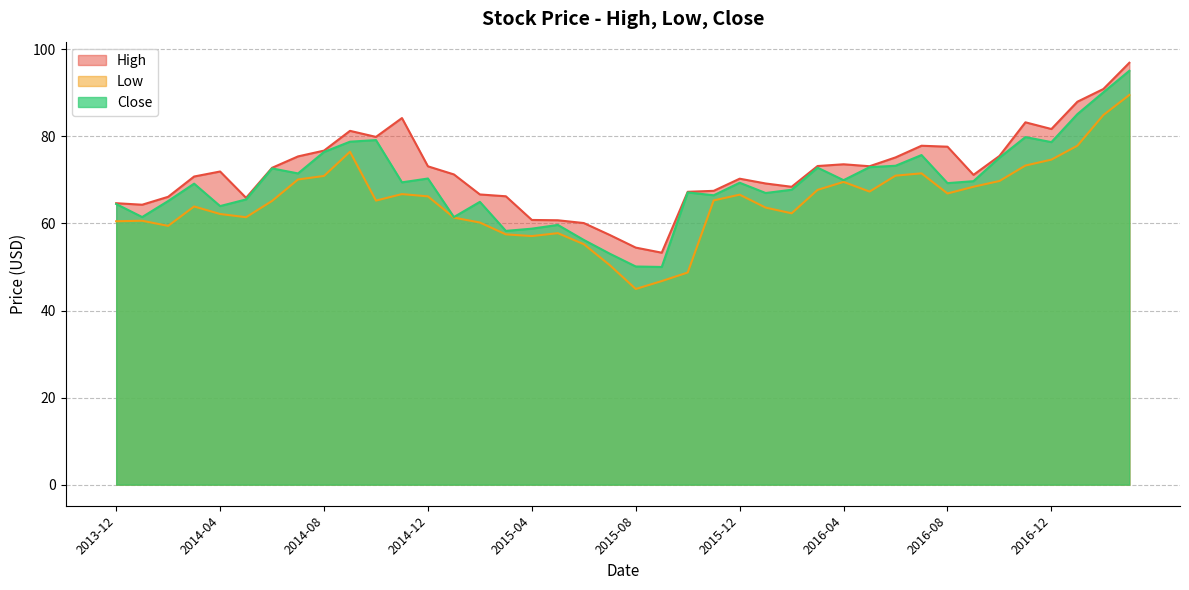

Reading left to right, extract all data points from this chart.

High: 64.7	64.3	66.1	70.8	71.9	65.9	72.8	75.4	76.7	81.3	79.9	84.2	73.1	71.3	66.7	66.2	60.8	60.7	60.1	57.3	54.5	53.3	67.3	67.5	70.3	69.2	68.4	73.2	73.6	73.1	75.2	77.8	77.6	71.2	75.5	83.2	81.7	88.0	90.9	96.9
Low: 60.5	60.6	59.4	63.9	62.2	61.4	65.2	70.1	70.9	76.5	65.2	66.7	66.2	61.3	60.2	57.5	57.1	57.8	55.2	50.4	45.0	46.8	48.7	65.3	66.6	63.6	62.3	67.7	69.5	67.3	71.0	71.5	66.9	68.4	69.8	73.3	74.7	77.9	84.9	89.5
Close: 64.5	61.5	65.2	69.1	64.0	65.5	72.6	71.5	76.4	78.8	79.2	69.4	70.3	61.5	65.0	58.3	58.8	59.7	56.2	53.0	50.1	50.0	67.1	66.5	69.3	67.0	67.7	72.8	69.9	72.9	73.2	75.7	69.3	69.7	75.1	79.8	78.7	85.1	90.1	95.1